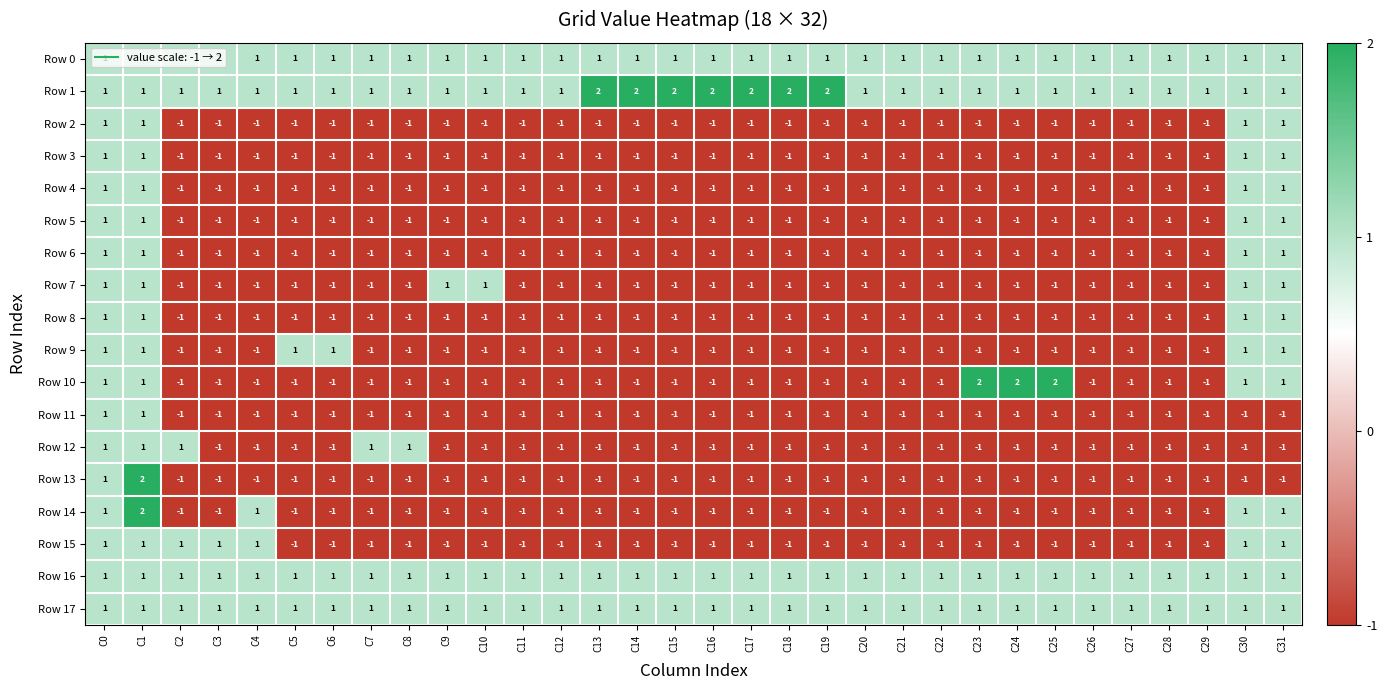

True or false: Row 10 has a value of -1 at C26.

True